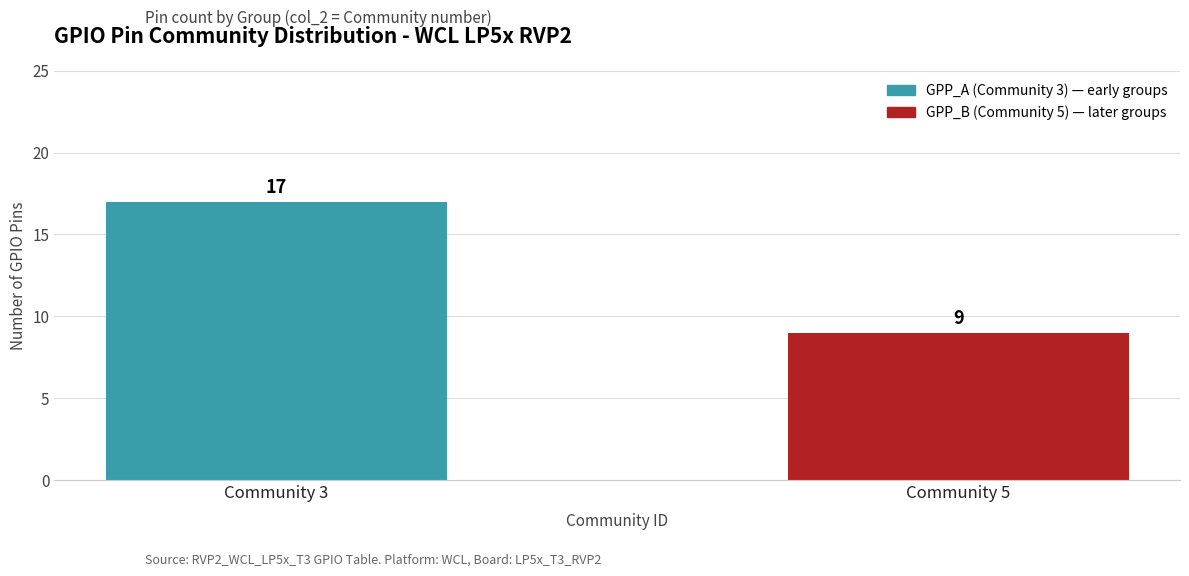

Reading left to right, transcribe all the data shown in this chart.

Community 3=17	Community 5=9